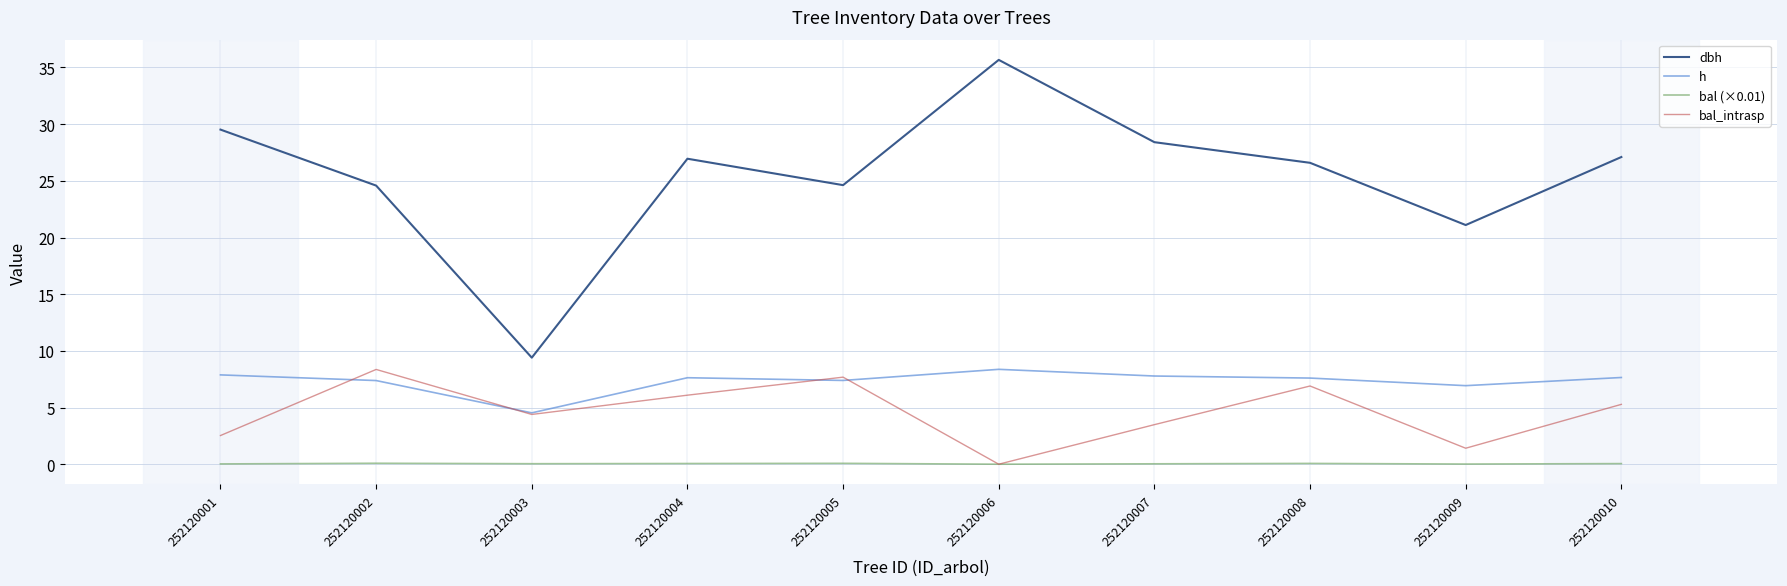

What are all the series names shown in the legend?

dbh, h, bal (×0.01), bal_intrasp